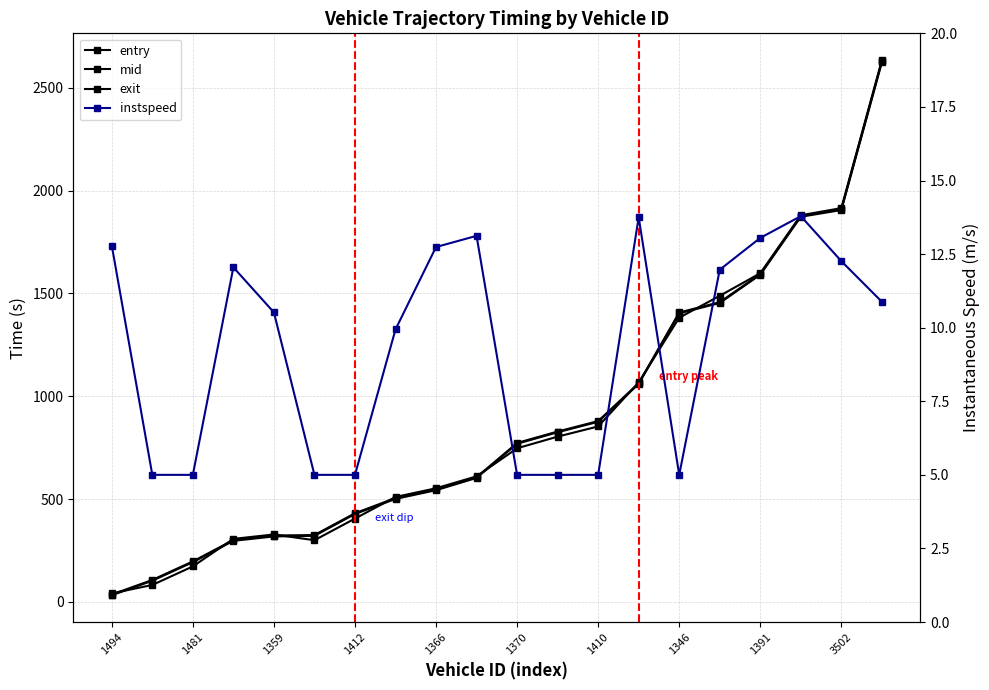

What value does the exit series have at 3502?

1914.7